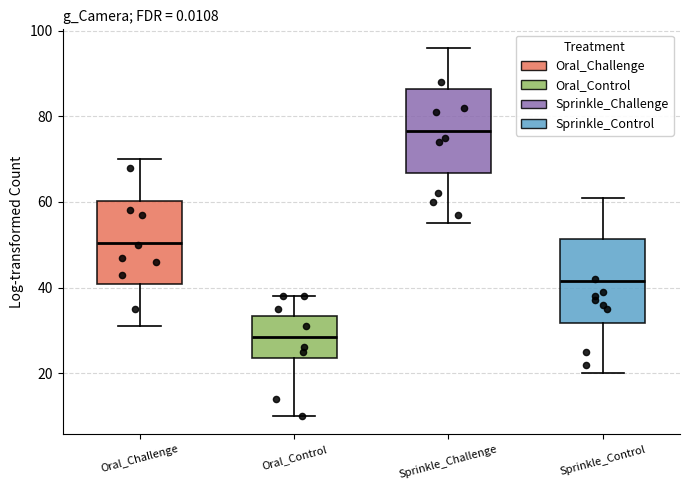

Reading left to right, transcribe this box plot: for each box, give where its median line is, the range the box spans, and where its two whiskers end, as read against the y-axis. The values are not printed on the chart, so give them approximately, as read against the axis.

Oral_Challenge: median 50, box 40 to 60, whiskers 32 to 70
Oral_Control: median 28, box 24 to 34, whiskers 10 to 38
Sprinkle_Challenge: median 76, box 66 to 86, whiskers 56 to 96
Sprinkle_Control: median 42, box 32 to 52, whiskers 20 to 62